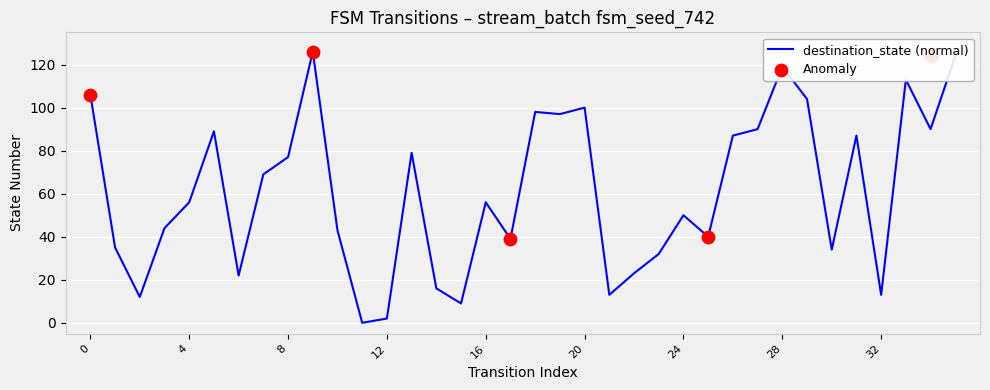

What is the change in value from 25 to 27?

+50